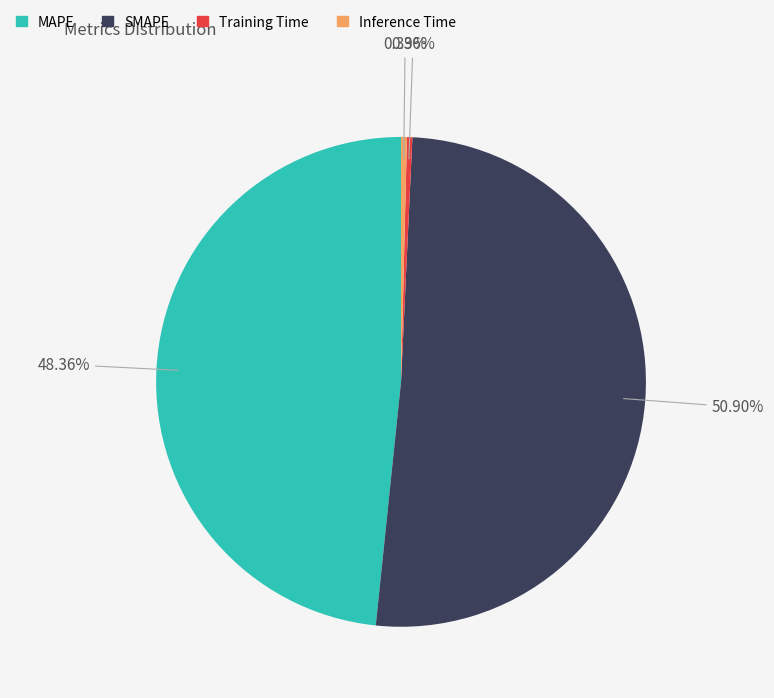

To the nearest percent, what is the average slice percentage?

25%